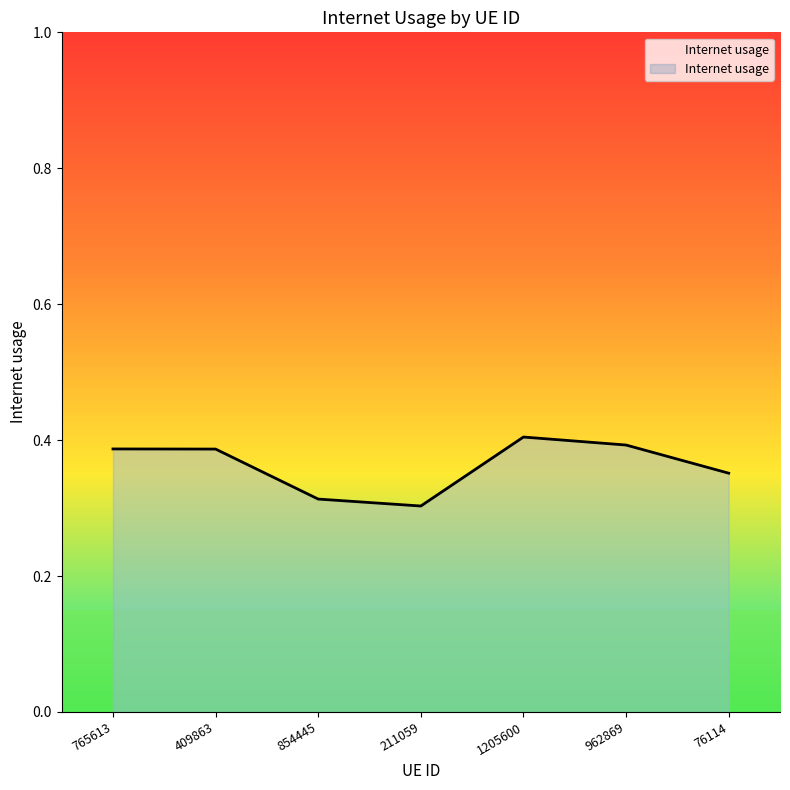

At which category does the data reach its first local valley?

211059